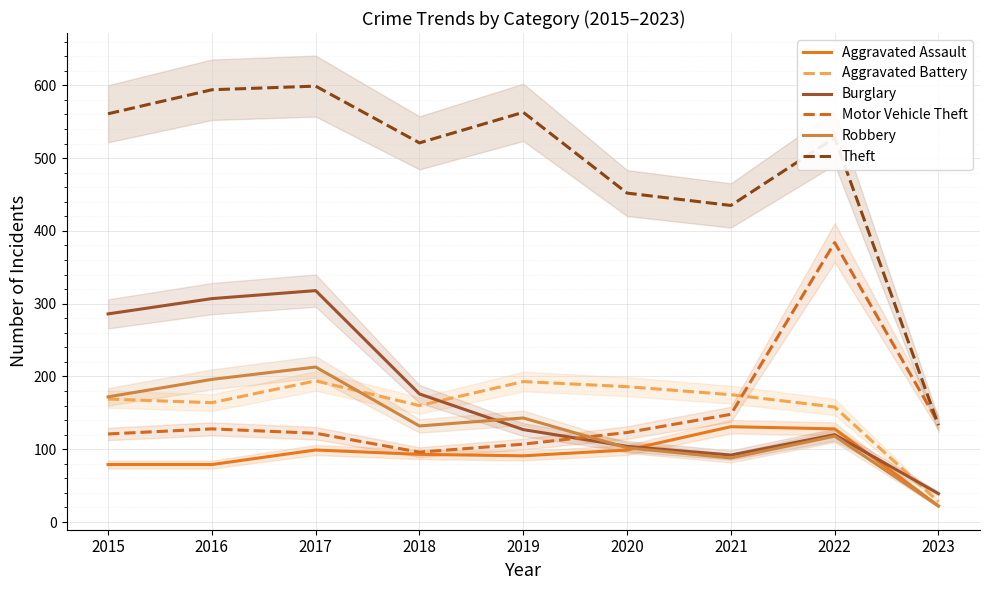

Is this an area chart (filled region under the line)?

No